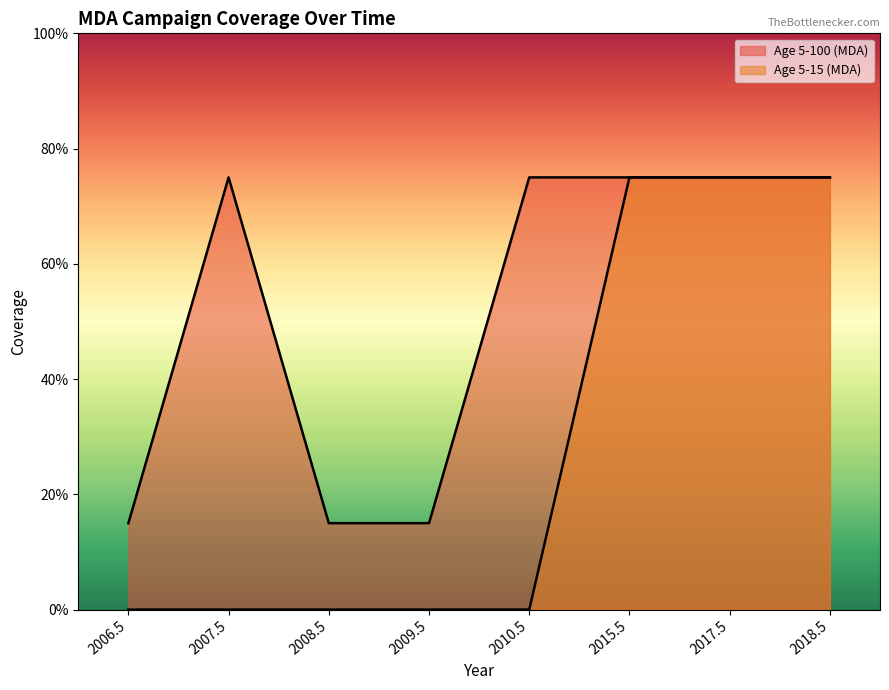

Which category has the lowest value in the Age 5-100 (MDA) series?

2006.5